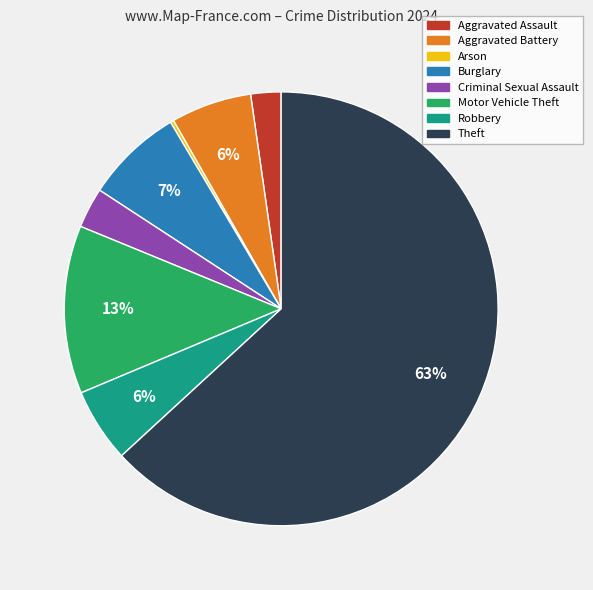

What is the largest slice in the pie chart?

Theft